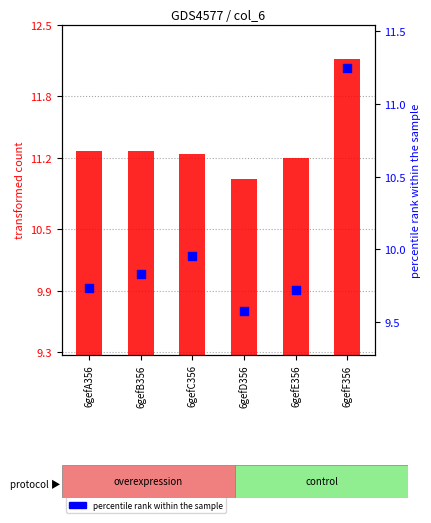

Which series reaches the maximum Y coordinate?

col_6 (transformed count)